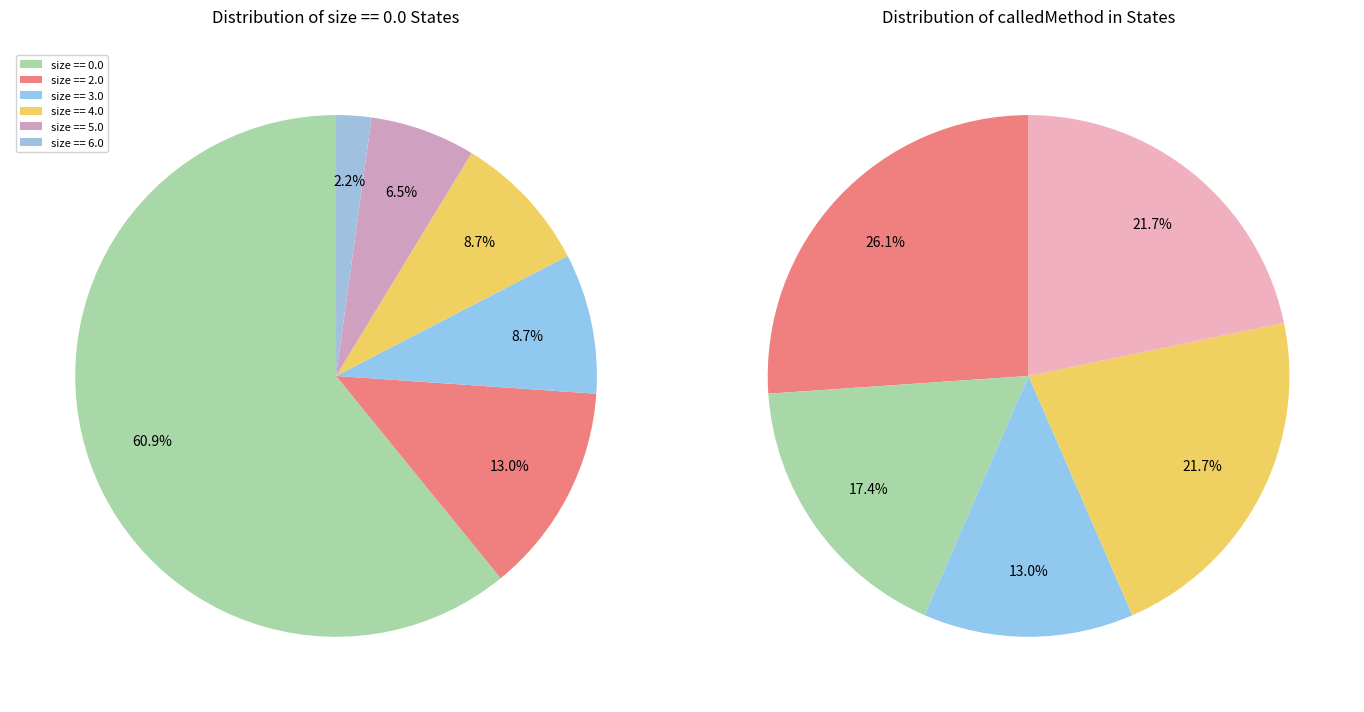

How many slices are in this pie chart?

6